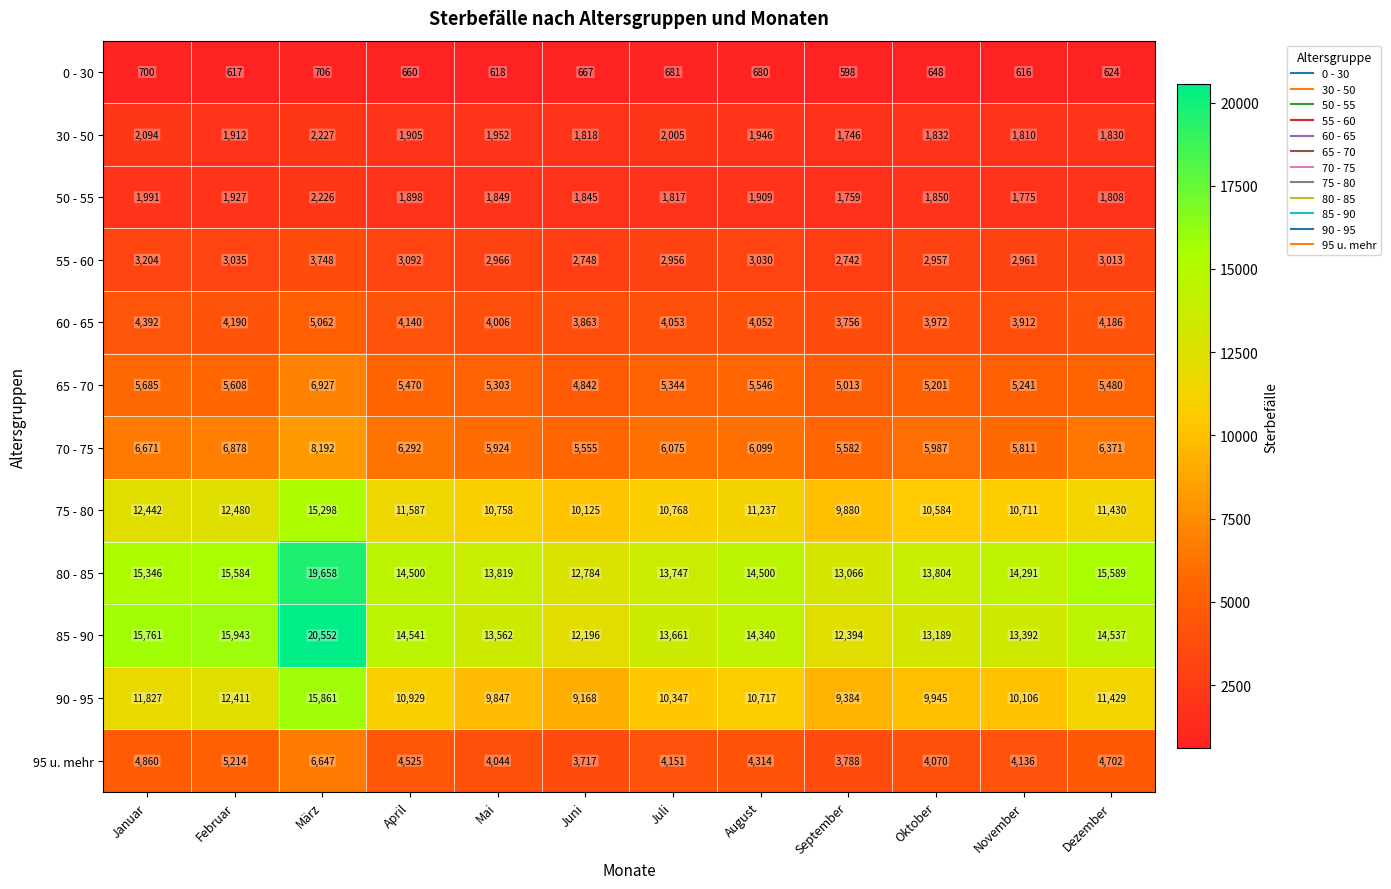

What is the sum of the 60 - 65 values at April and September?

7896